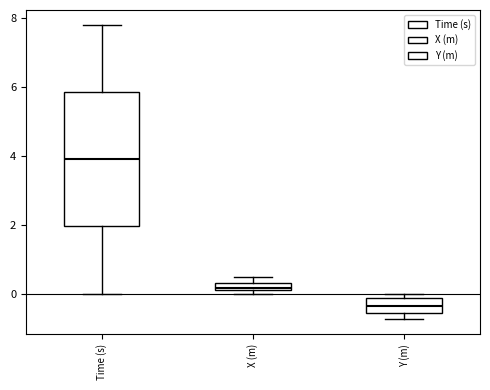

Where does the median line of the box for Y (m) sit on the y-axis? The values are not printed on the chart, so give them approximately, as read against the axis.

-0.4